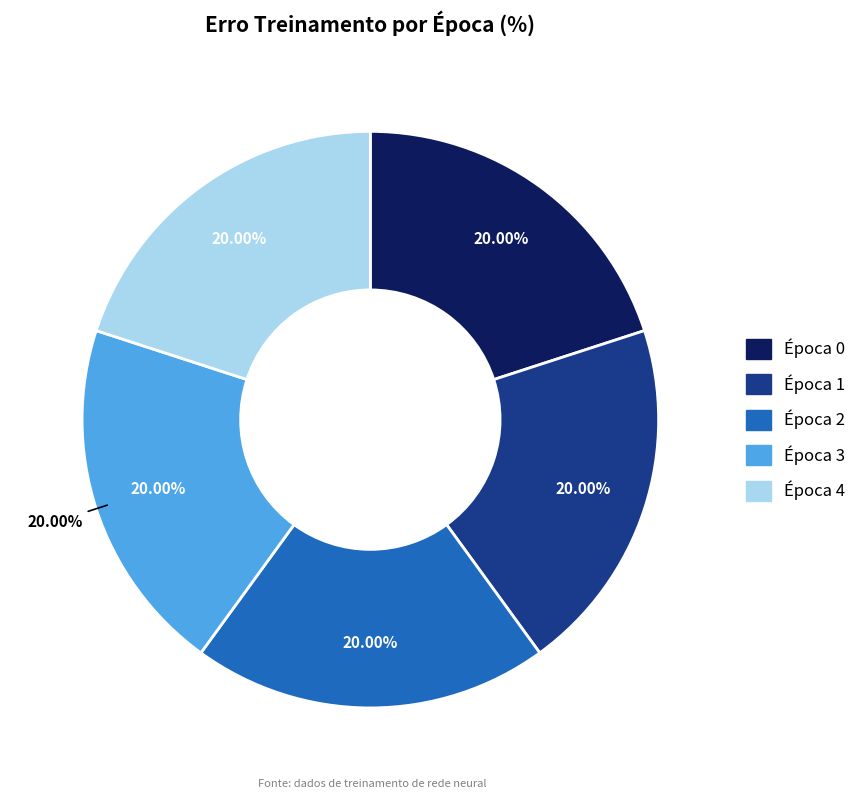

Count the number of slices in the pie.

5